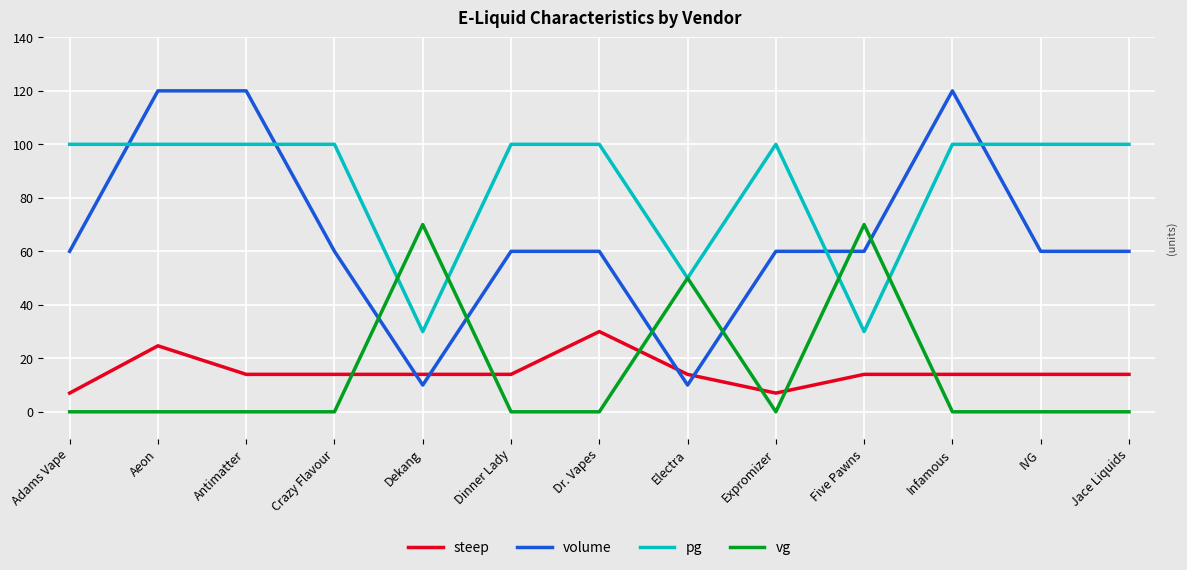

Rank the series by their maximum value, from highest to lowest.

volume, pg, vg, steep